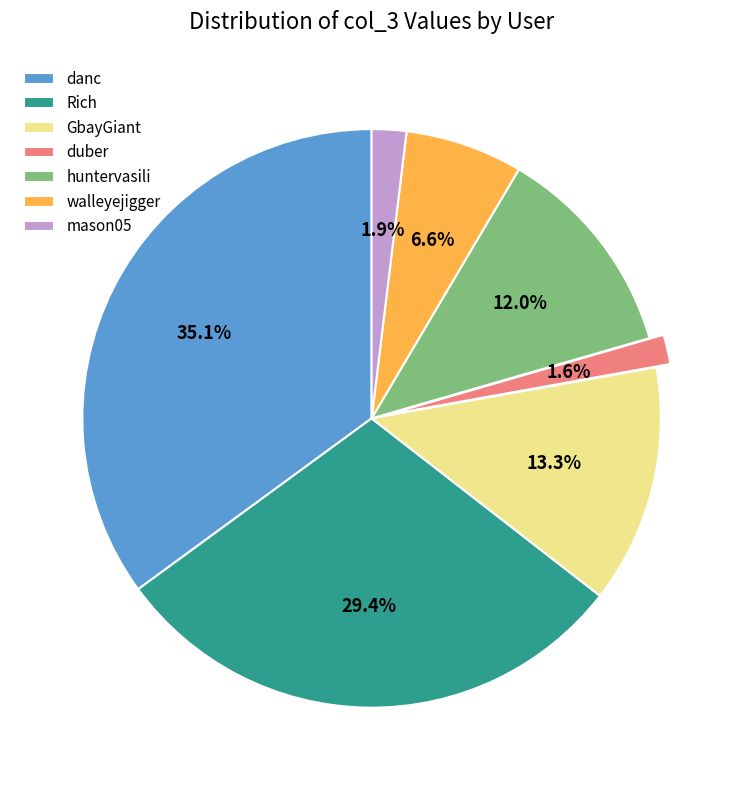

Is there any slice that represents more than half of the pie?

No